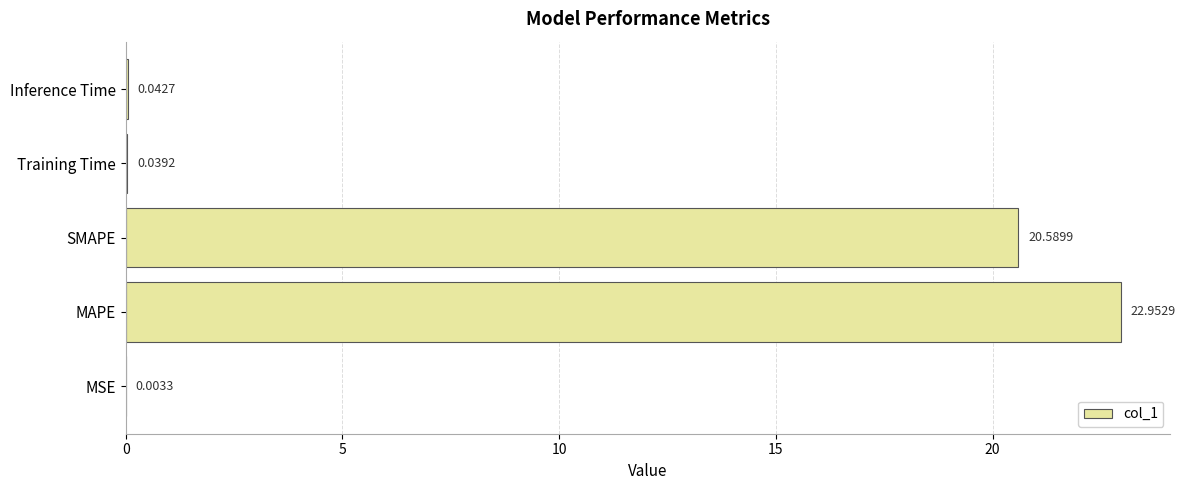

Between Training Time and MSE, which is larger?

Training Time